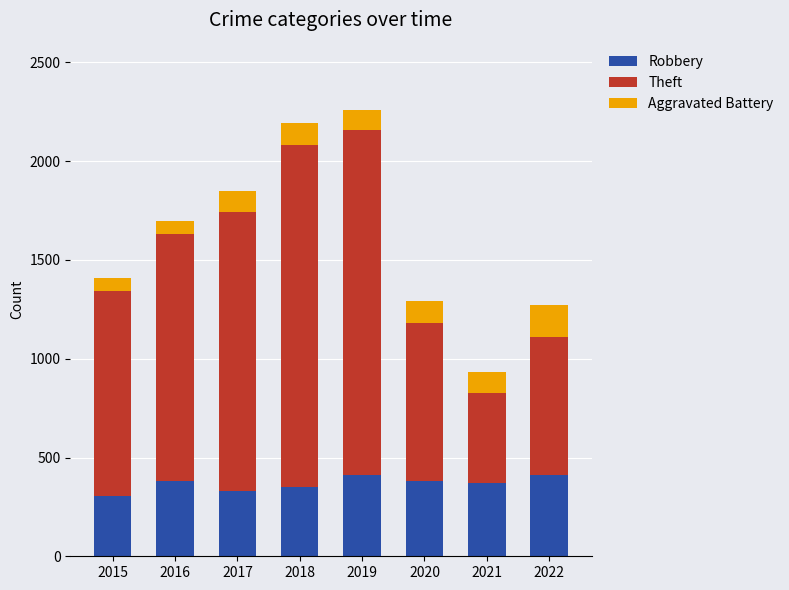

What is the total value across all series at 2018?

2191